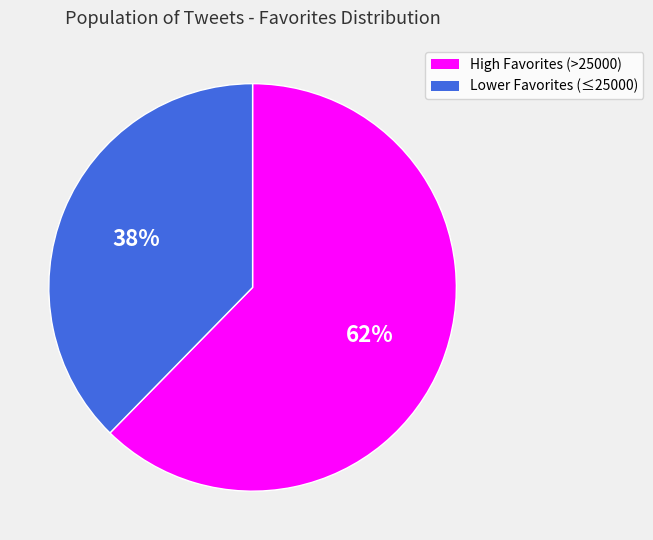

Rank the categories by value from lowest to highest.

Lower Favorites (≤25000), High Favorites (>25000)